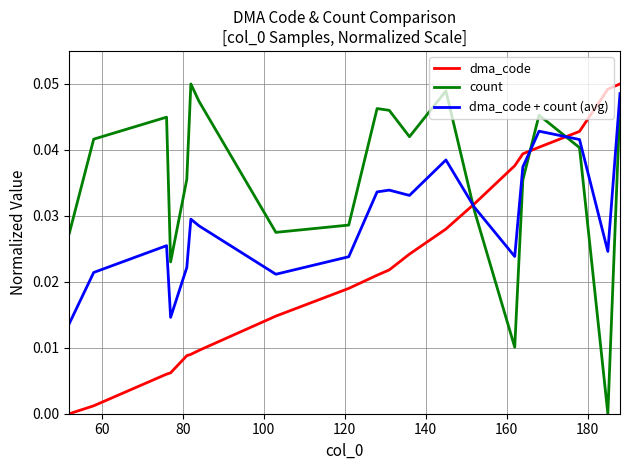

How many intersections are there between dma_code and count?

3